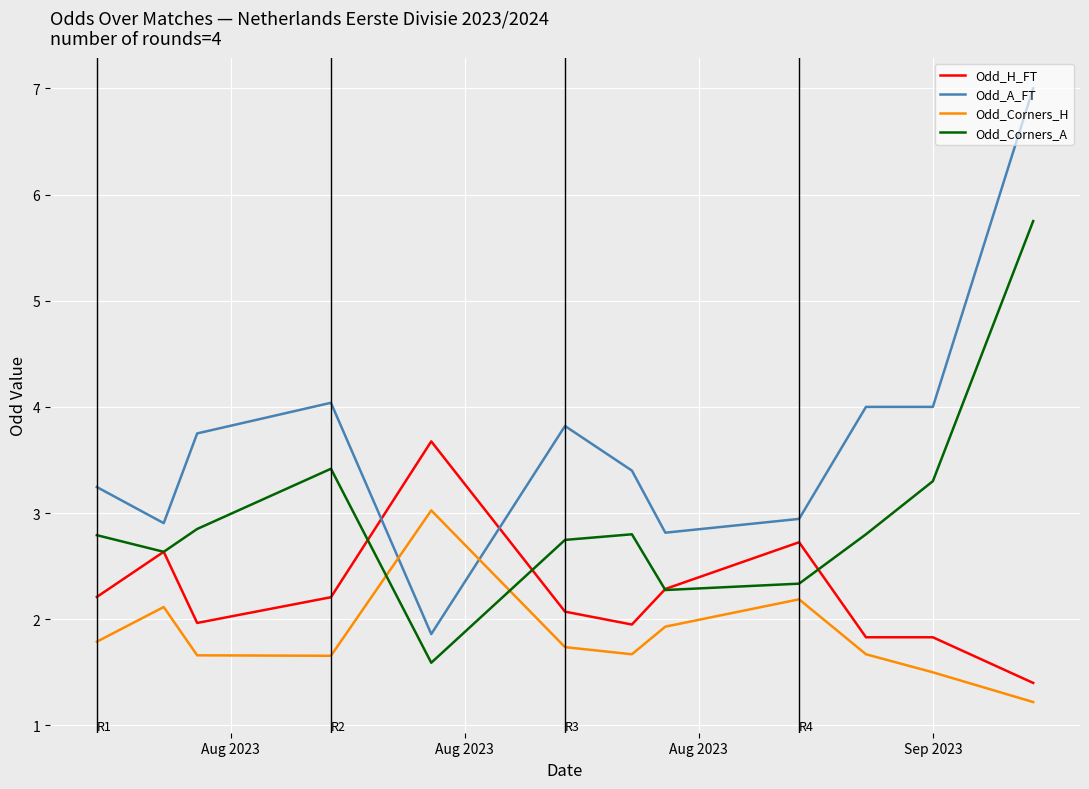

What is the difference between the maximum and minimum values in the Odd_A_FT series?

5.1